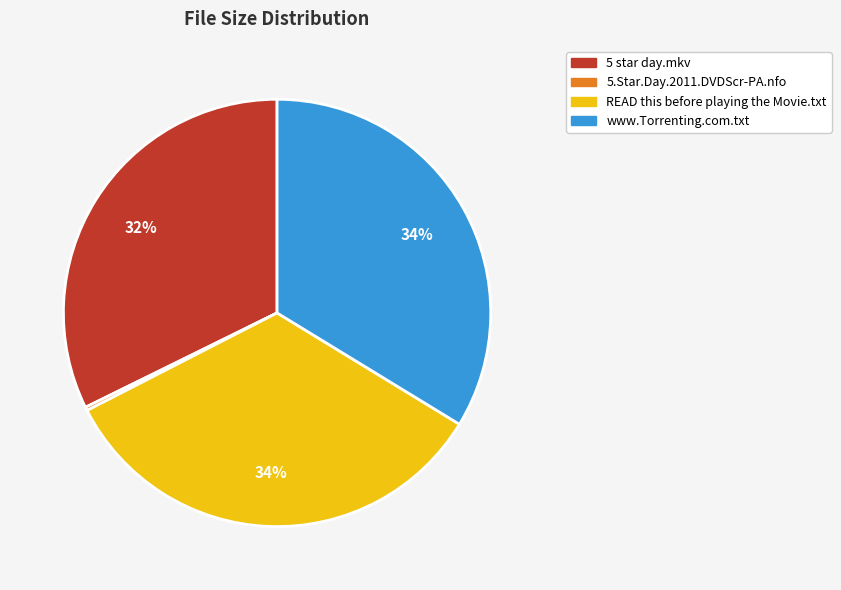

What percentage is the www.Torrenting.com.txt slice, to the nearest percent?

34%